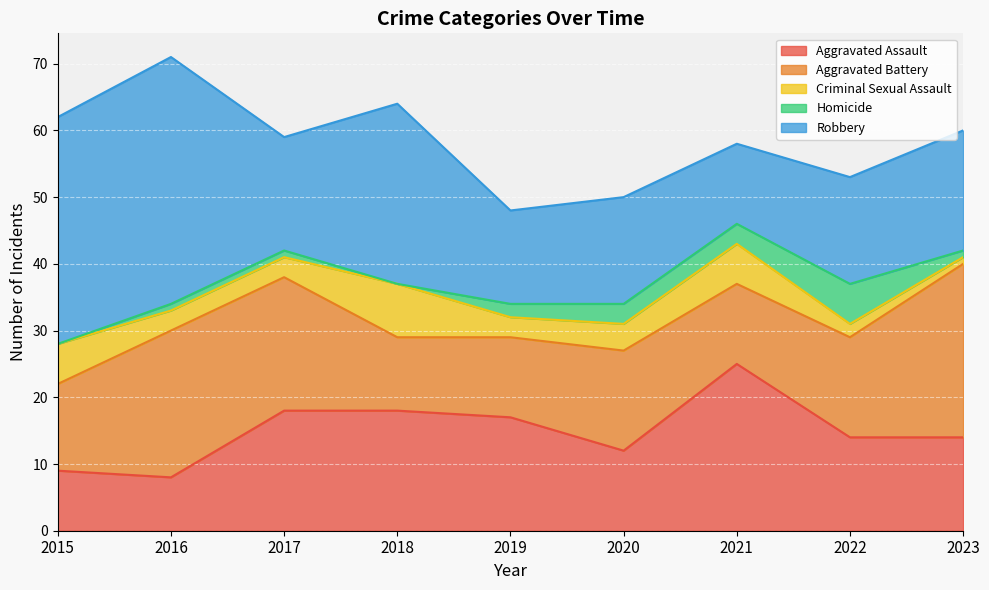

What is the difference between the second highest and second lowest values in the Aggravated Assault series?

9